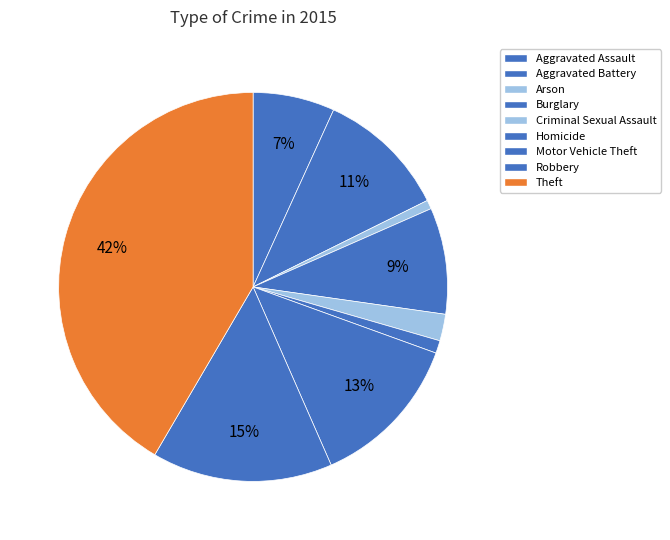

Rank the categories by value from highest to lowest.

Theft, Robbery, Motor Vehicle Theft, Aggravated Battery, Burglary, Aggravated Assault, Criminal Sexual Assault, Homicide, Arson